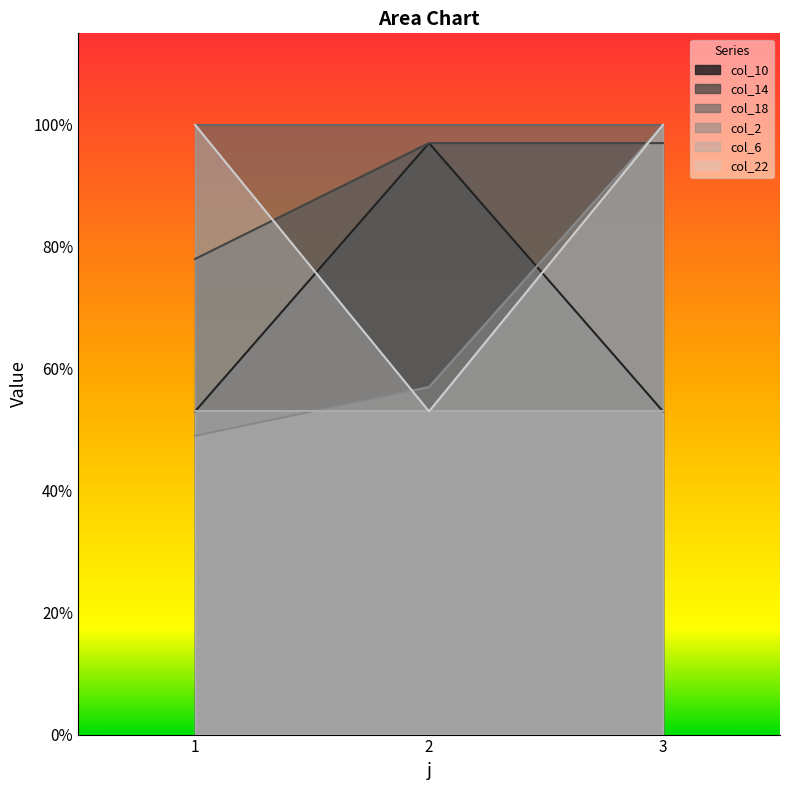

What is the approximate value of col_14 at 3?

1.0